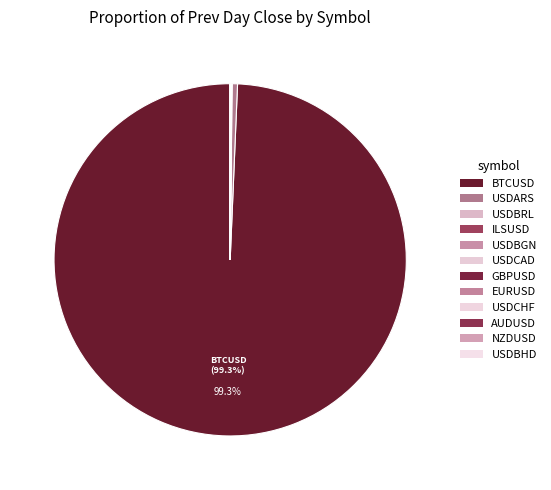

Count the number of slices in the pie.

12